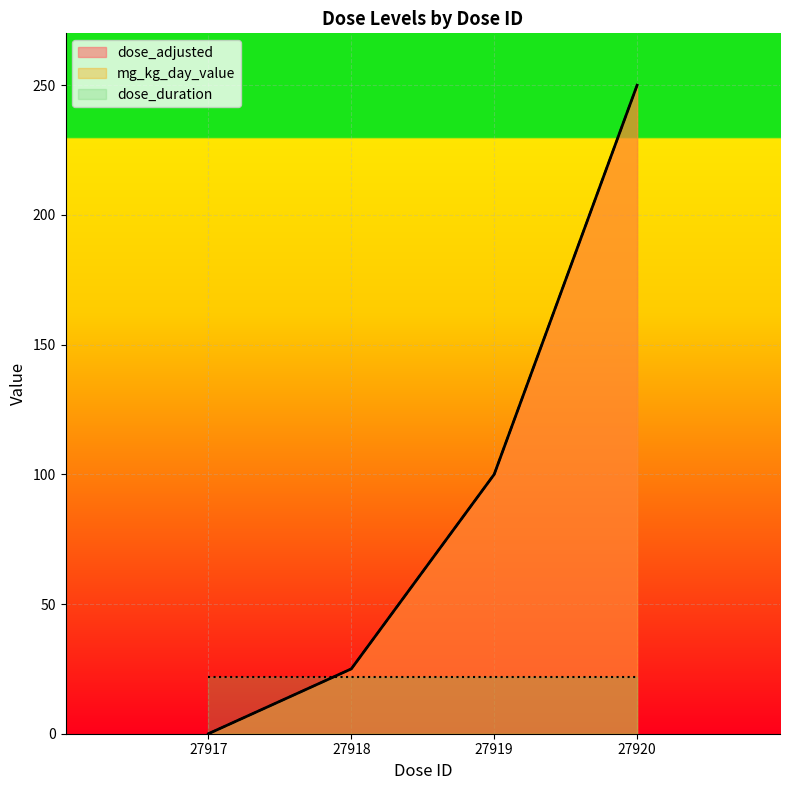

Does the chart display data point markers on the line(s)?

No